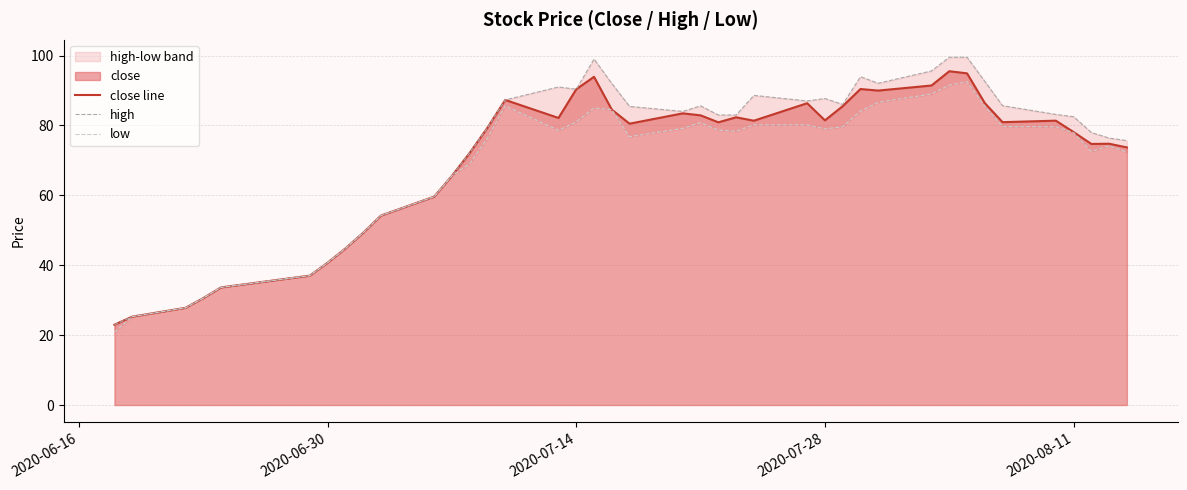

What is the lowest value of the close line series?

23.0